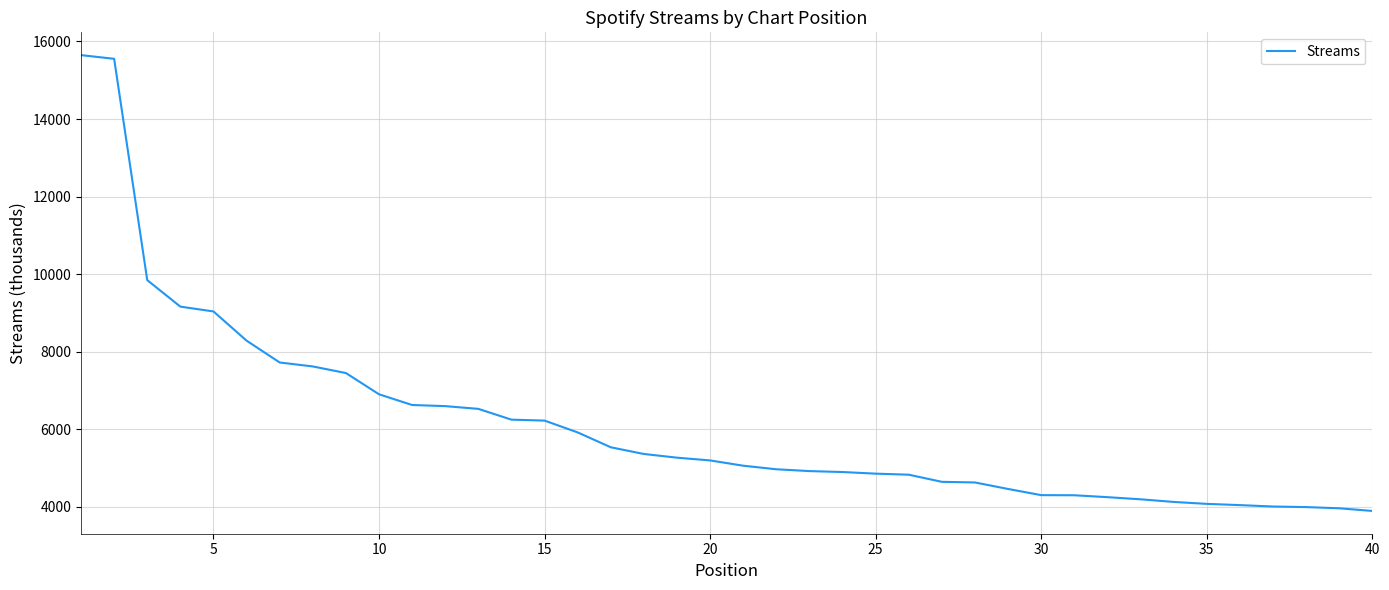

How many lines are shown in the chart?

1